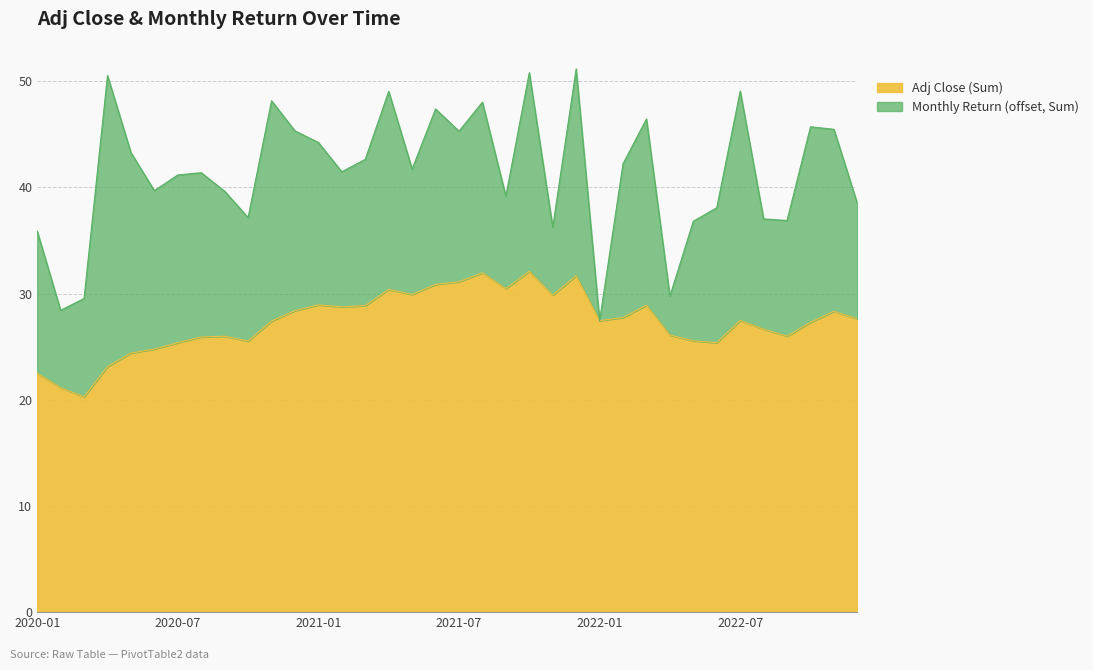

What is the difference between the maximum and second lowest values?

11.0